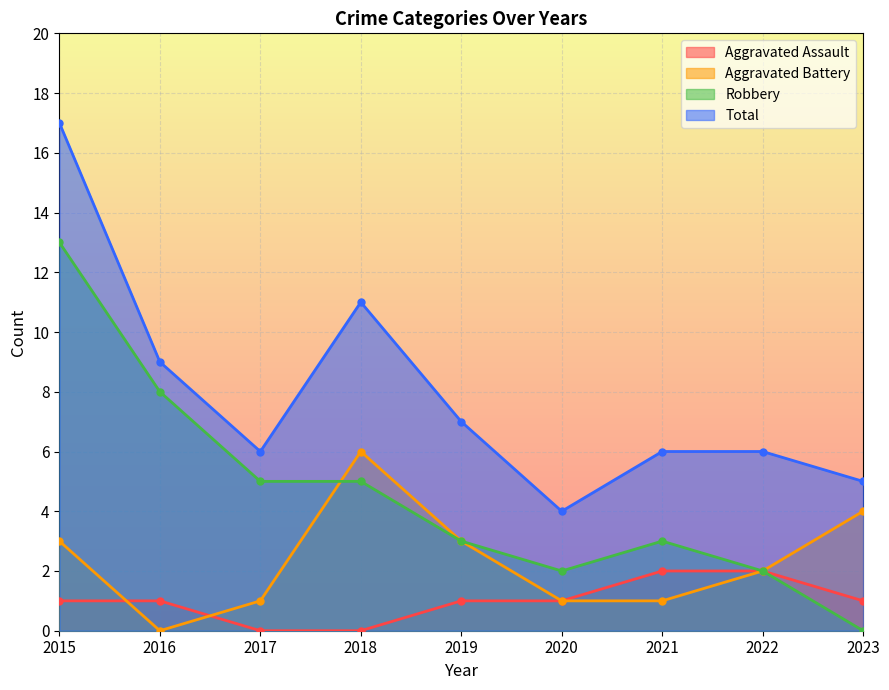

What is the average value of the Aggravated Assault series?

1